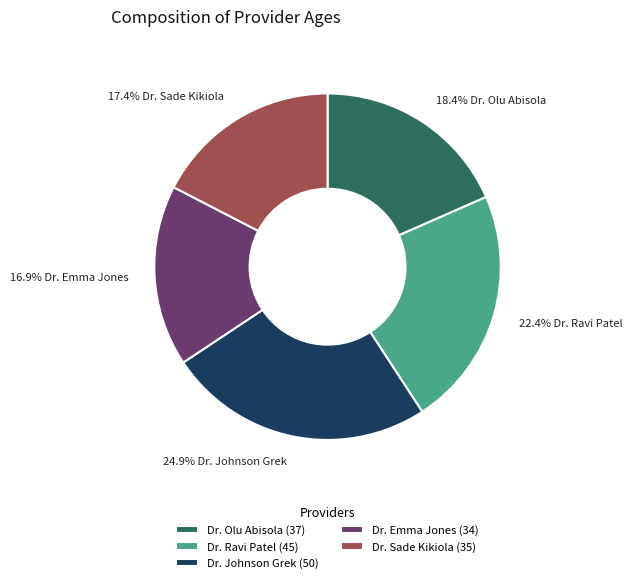

To the nearest percent, what portion does Dr. Johnson Grek represent?

25%